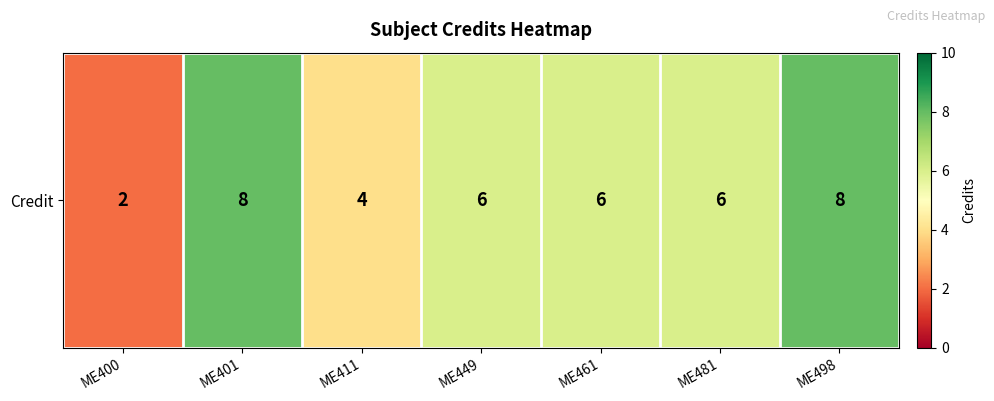

The chart shows a value of 6 at ME481. True or false?

True